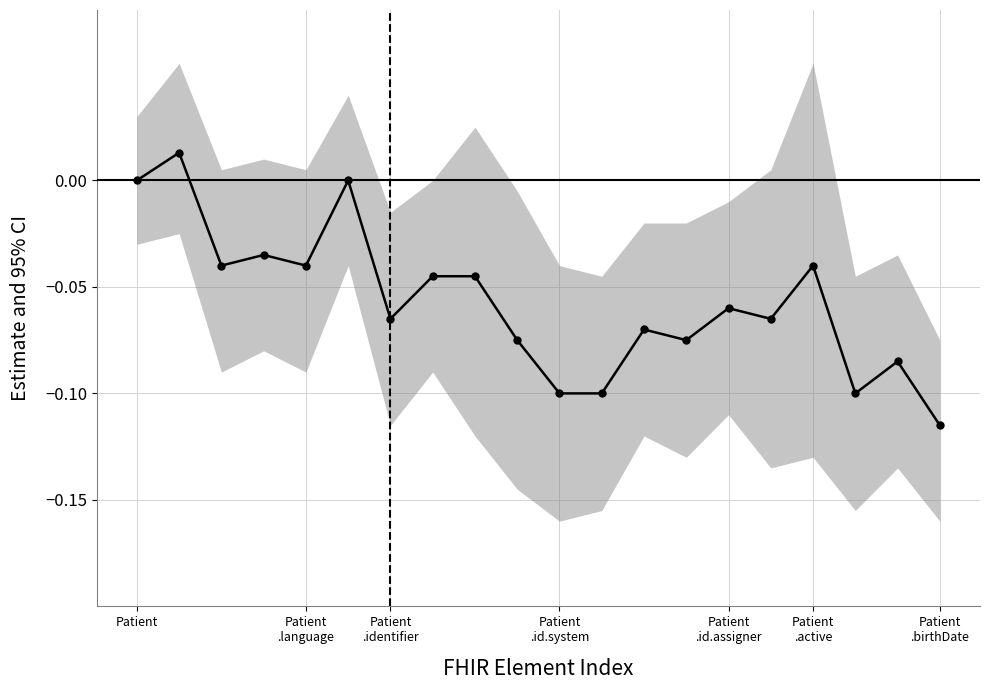

Does the chart have visible grid lines?

Yes